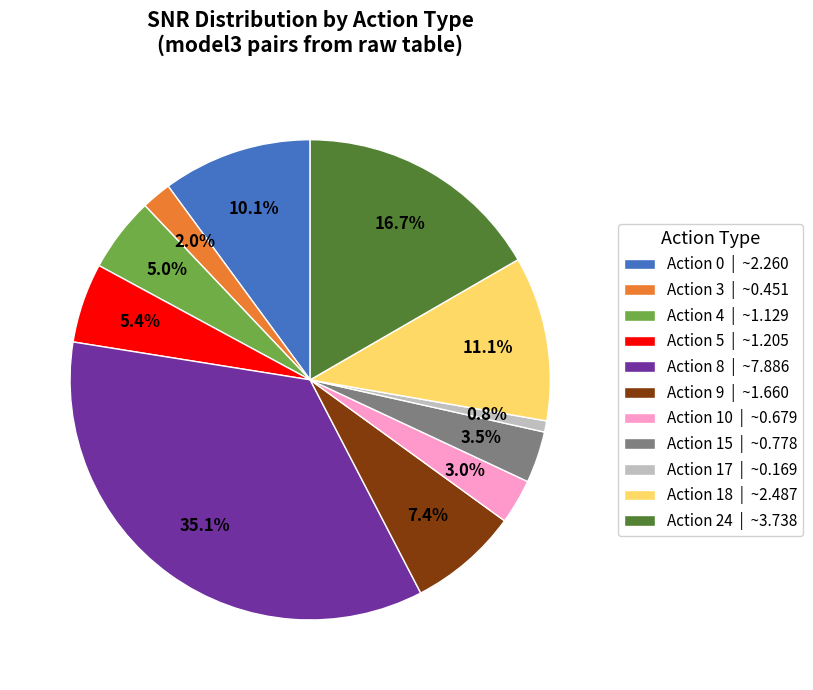

Is there a majority slice in this chart?

No